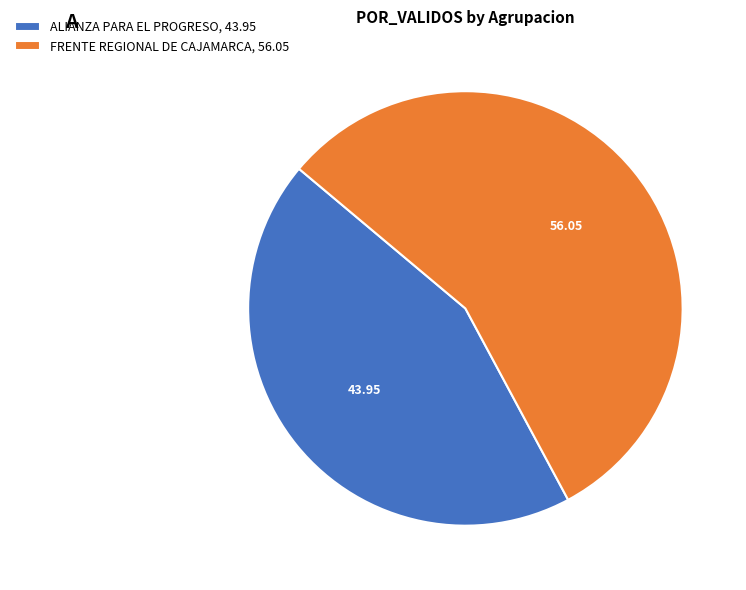

Which slice is the largest?

FRENTE REGIONAL DE CAJAMARCA